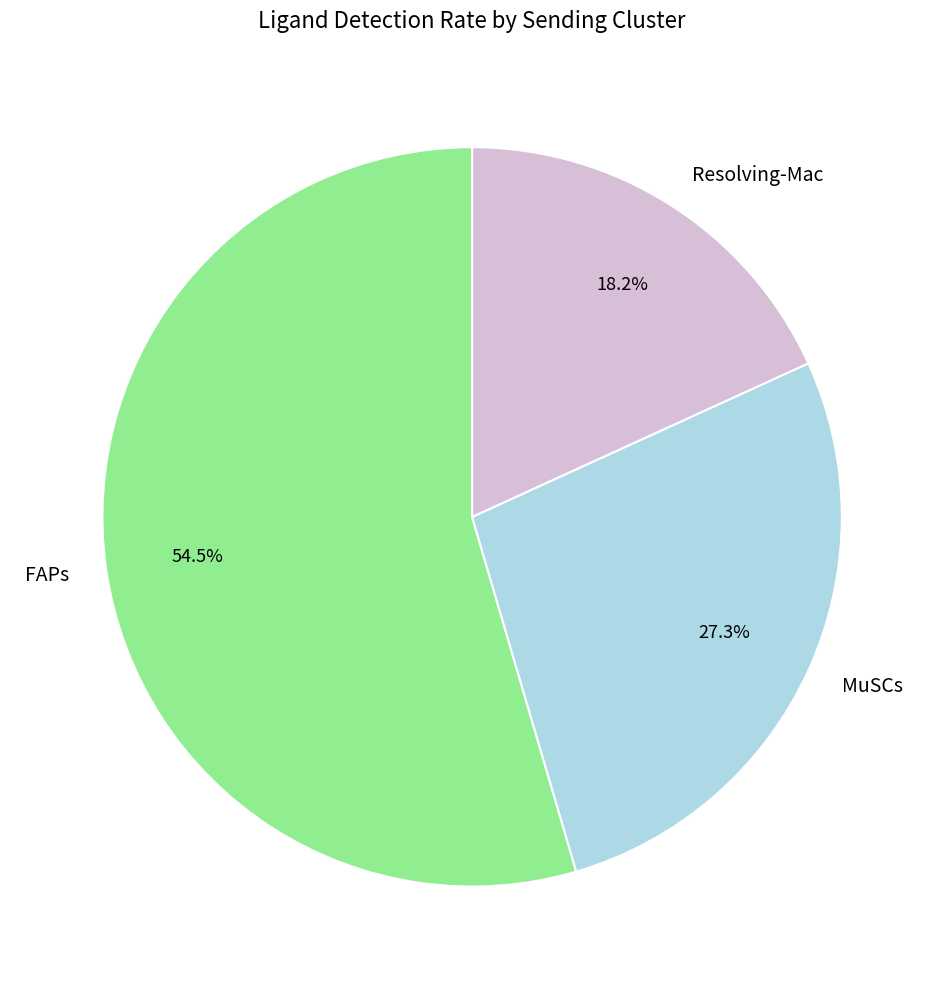

True or false: MuSCs accounts for 27% of the total.

True